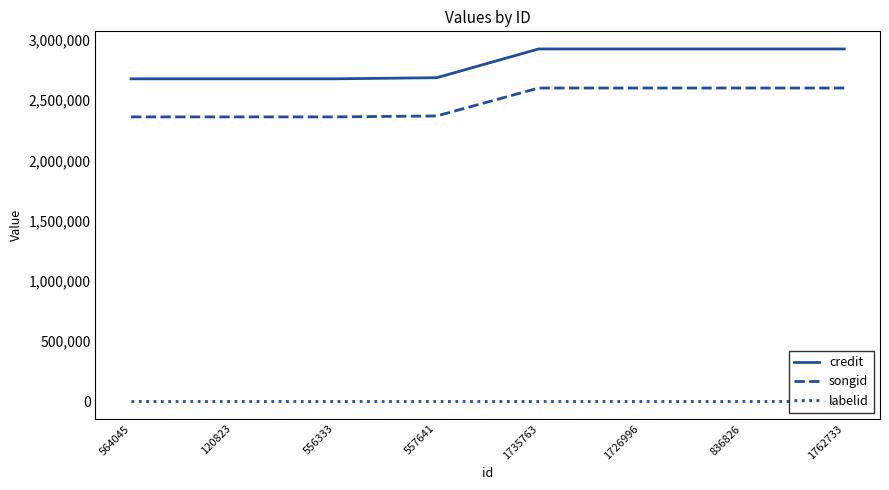

Does the chart have visible grid lines?

No